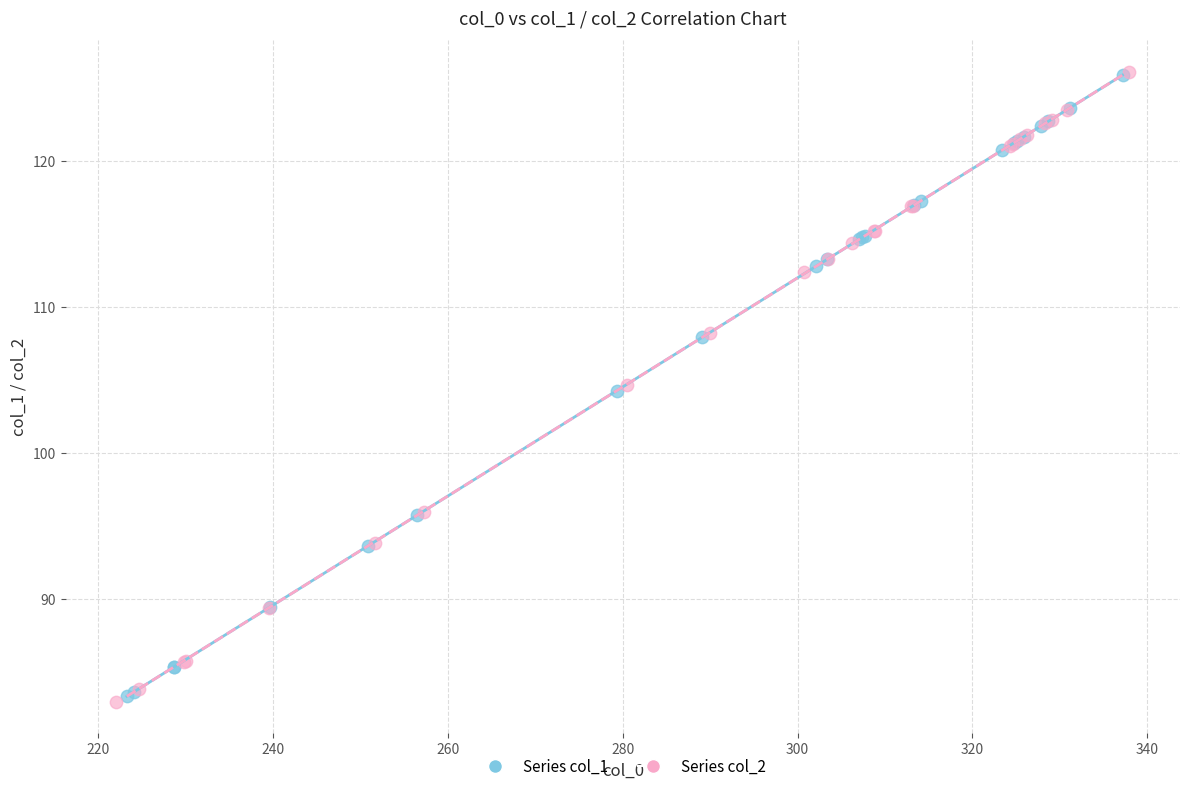

What are all the series names shown in the legend?

Series col_1, Series col_2